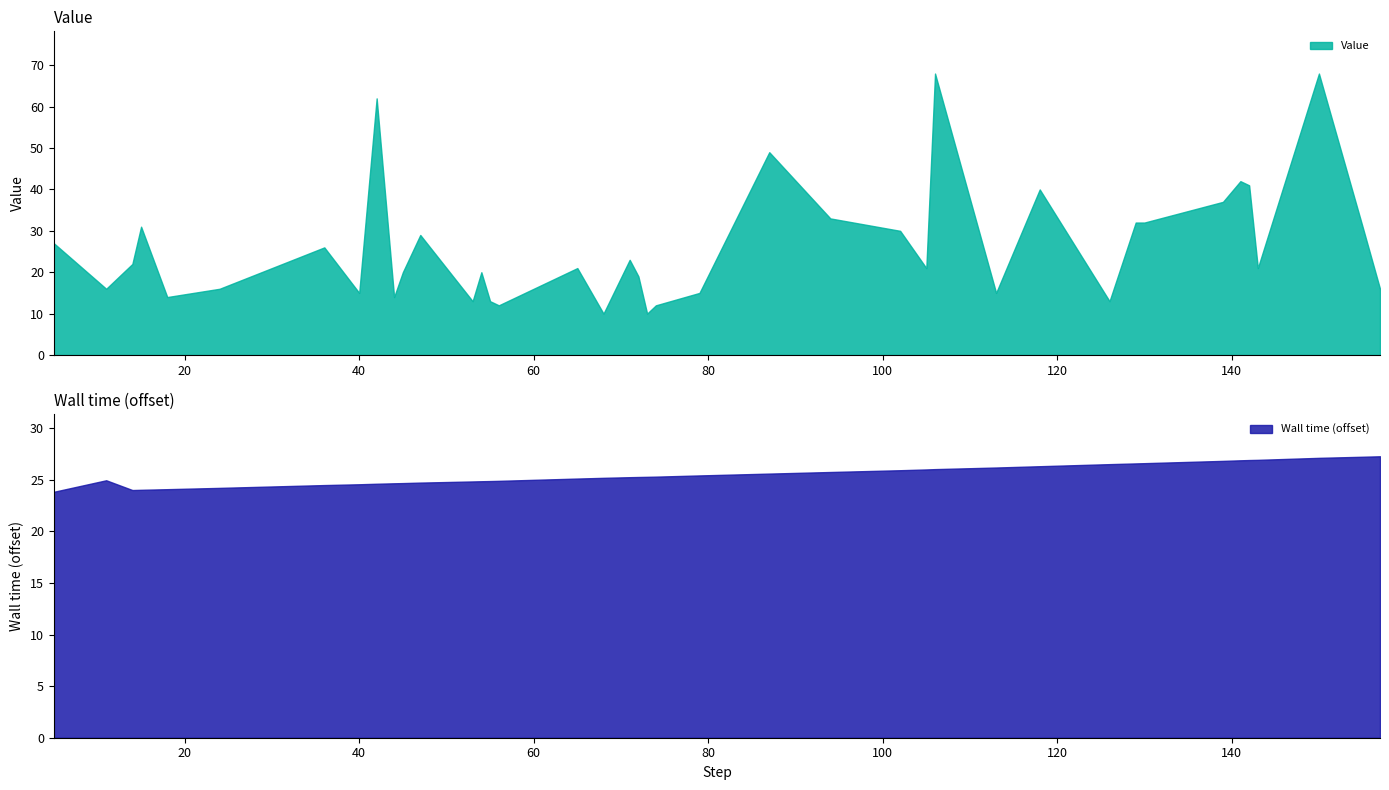

List the labels in order of Wall time (offset) value, largest first.

157, 155, 150, 143, 142, 141, 139, 130, 129, 126, 118, 113, 106, 105, 102, 94, 87, 79, 74, 73, 72, 71, 68, 65, 11, 56, 55, 54, 53, 47, 45, 44, 42, 40, 36, 24, 18, 15, 14, 5